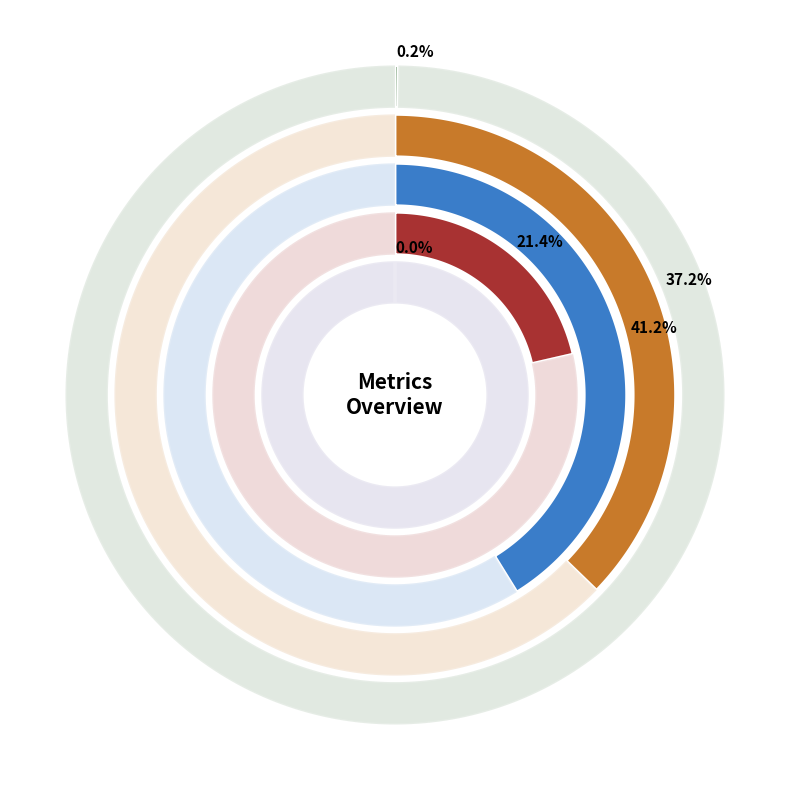

The Training Time slice represents 47% of the pie. True or false?

False